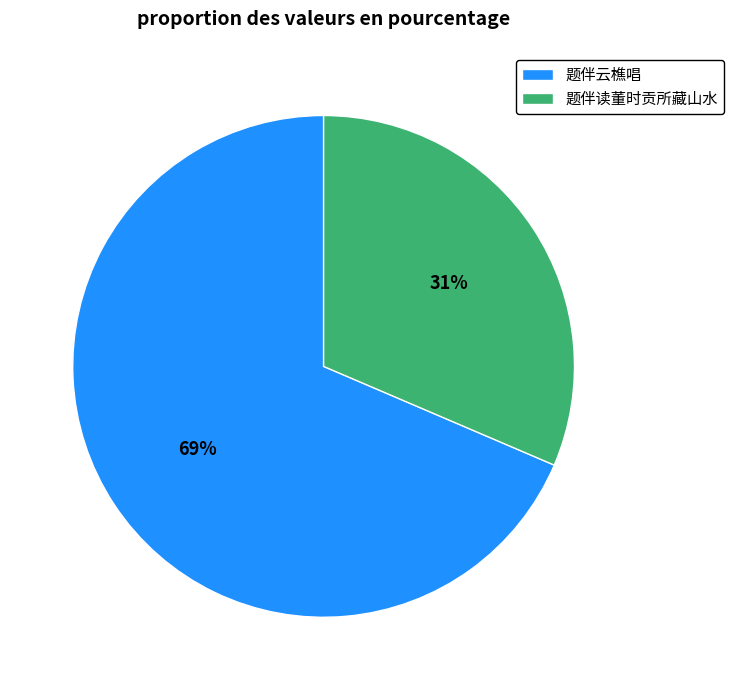

Is it true that 题伴云樵唱 is 83% of the pie?

False